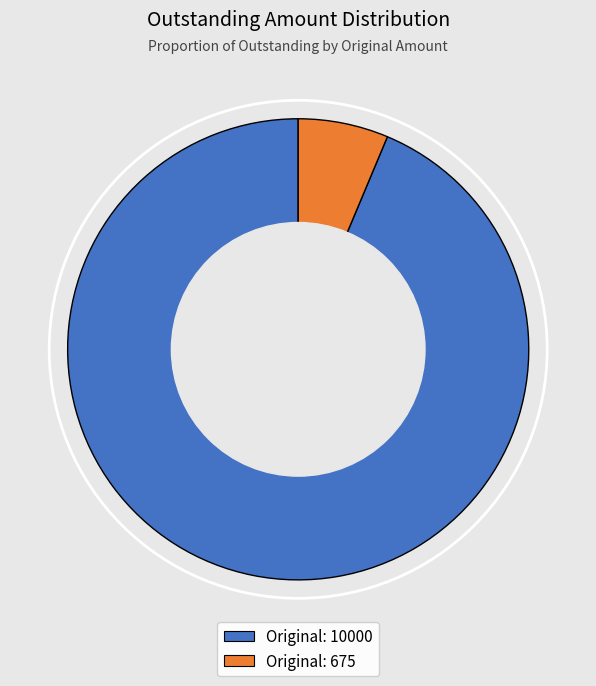

Do Original: 675 and Original: 10000 together represent more than half of the pie?

Yes